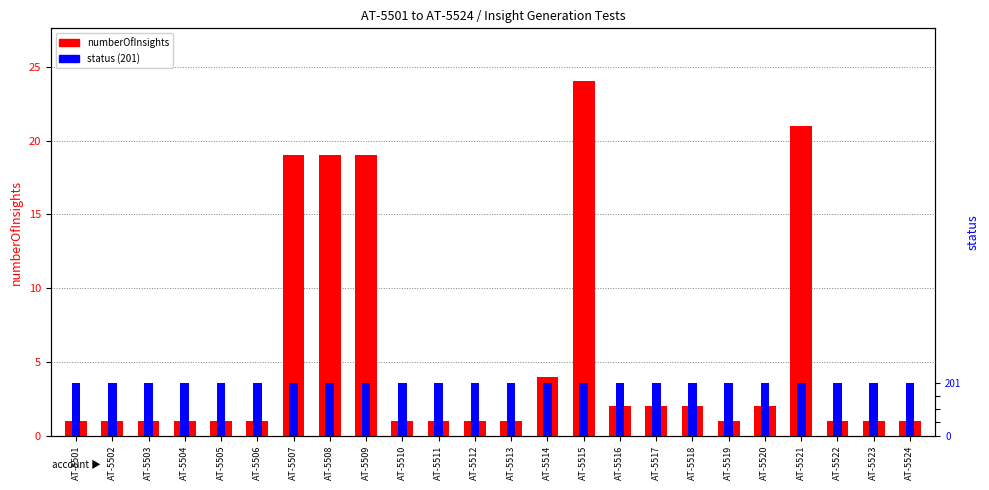

What is the difference between the highest and lowest values at AT-5519?

2.6